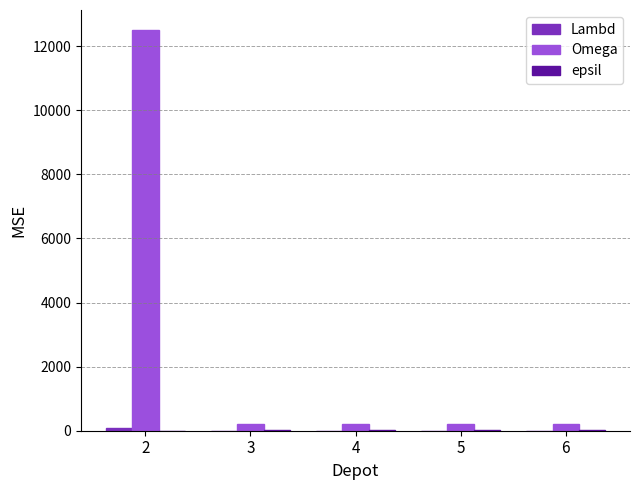

Which series has the largest total across all categories?

Omega